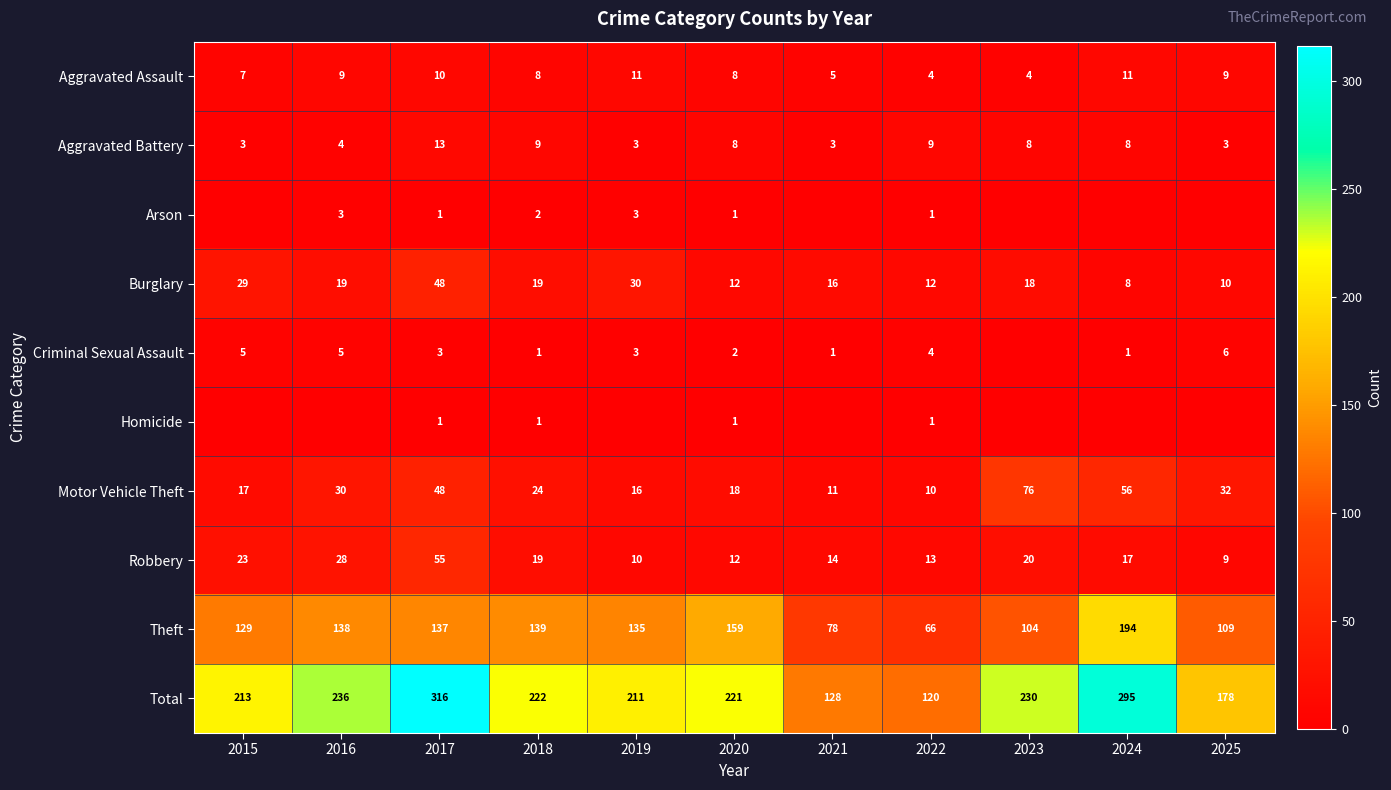

The value of Arson at 2020 is 1. True or false?

True